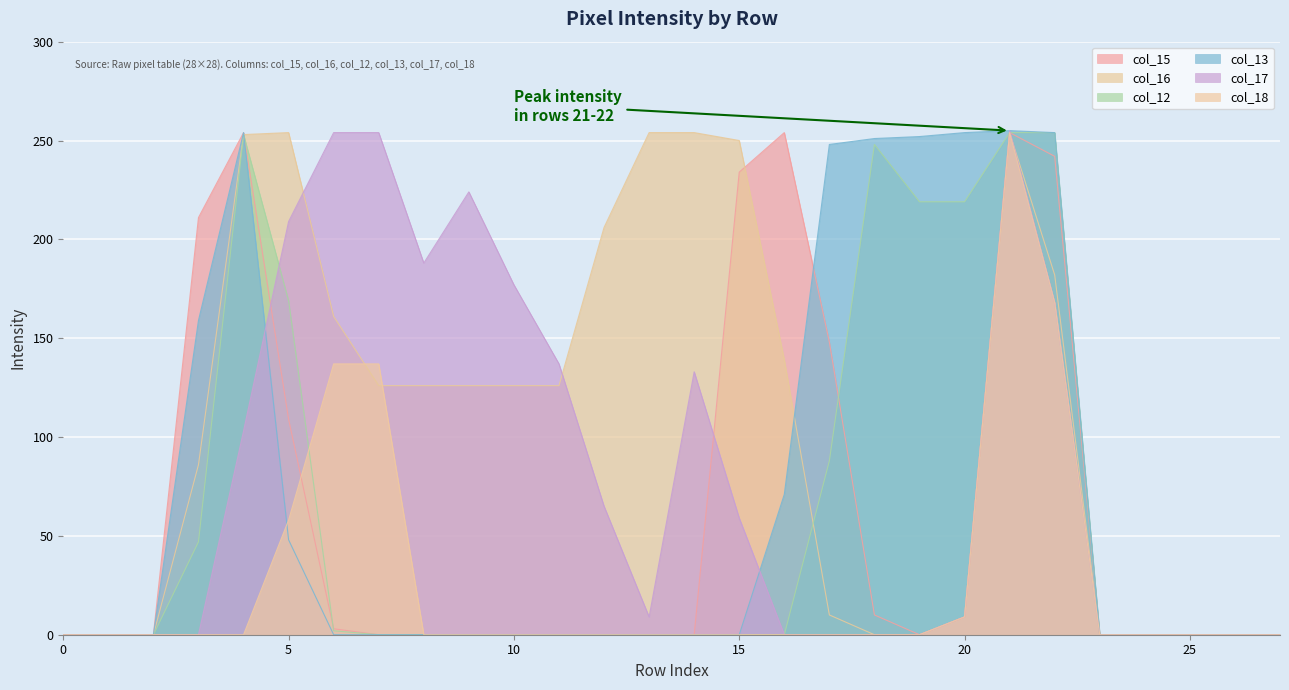

The value of col_16 at 2 is -93. True or false?

False